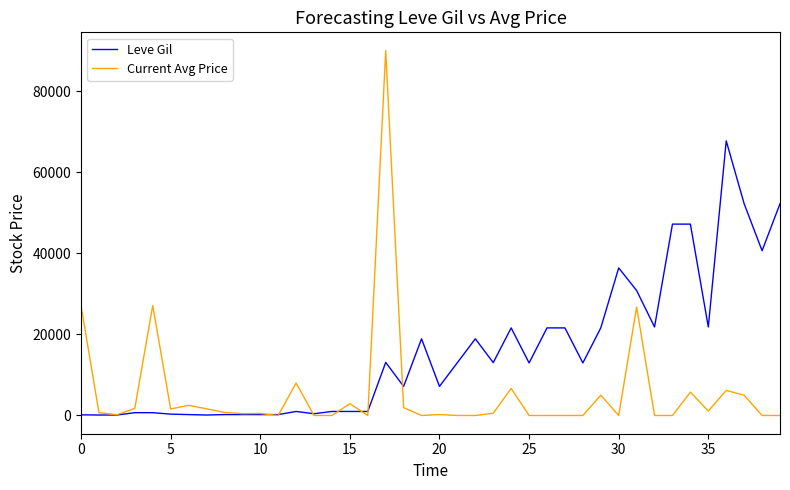

List the series in order of their overall mean, highest first.

Leve Gil, Current Avg Price